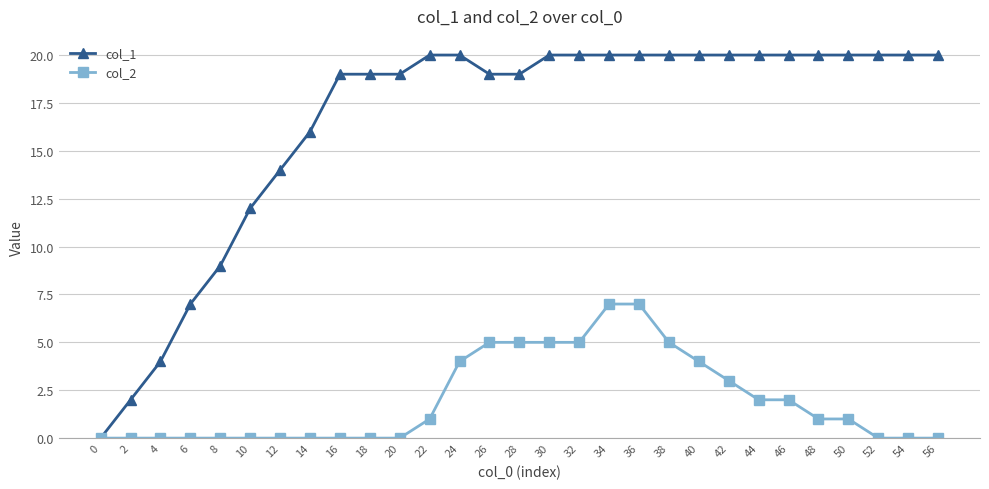

At 50, list the series in order from largest to smallest.

col_1, col_2